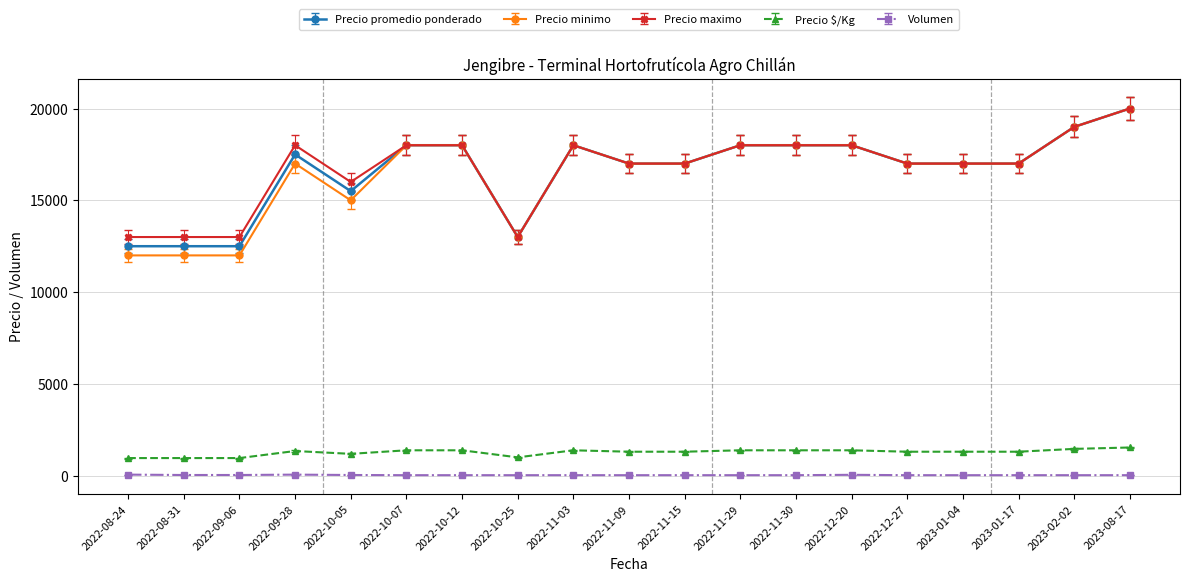

True or false: Precio $/Kg and Precio promedio ponderado intersect in this chart.

False